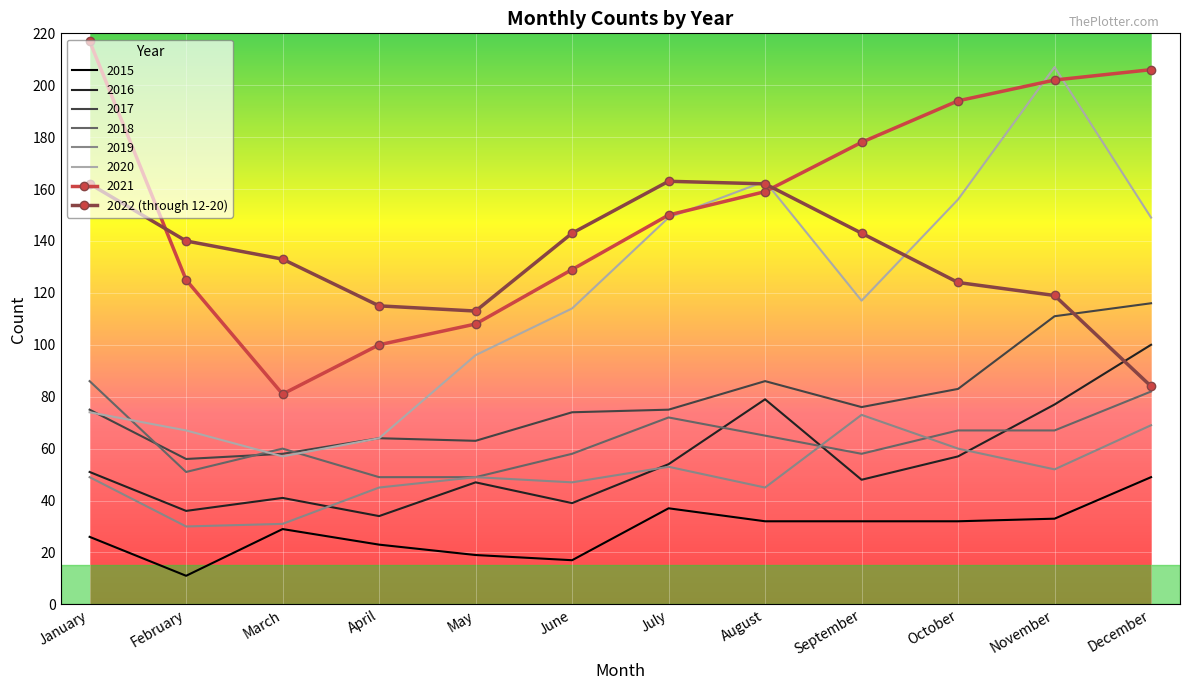

The value of 2017 at June is 133. True or false?

False